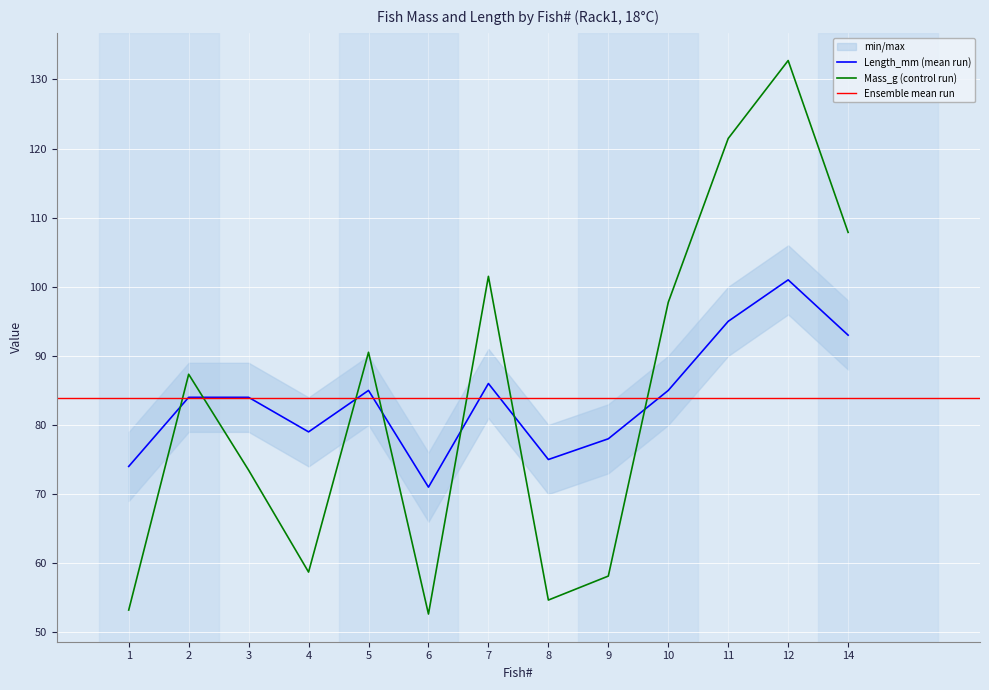

What is the difference between the highest and lowest values at 14?

14.9